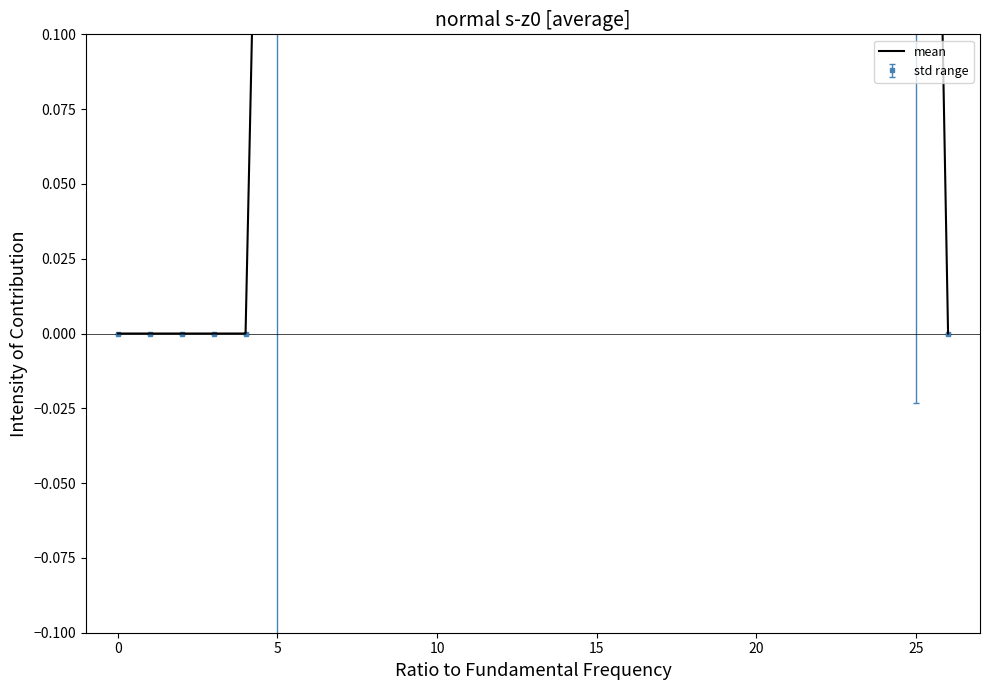

At which category does the chart reach its peak across all series?

9